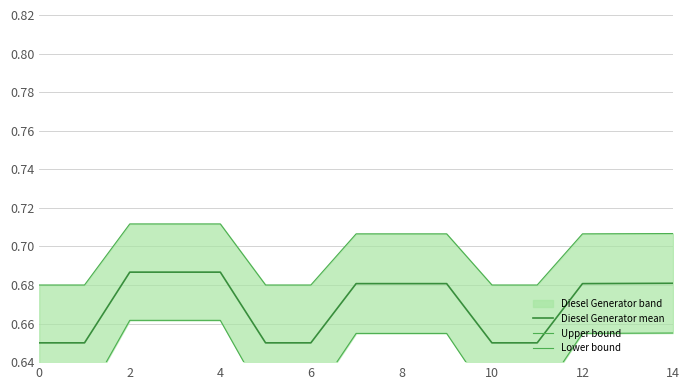

Rank the series by their maximum value, from lowest to highest.

Lower bound, Diesel Generator mean, Upper bound